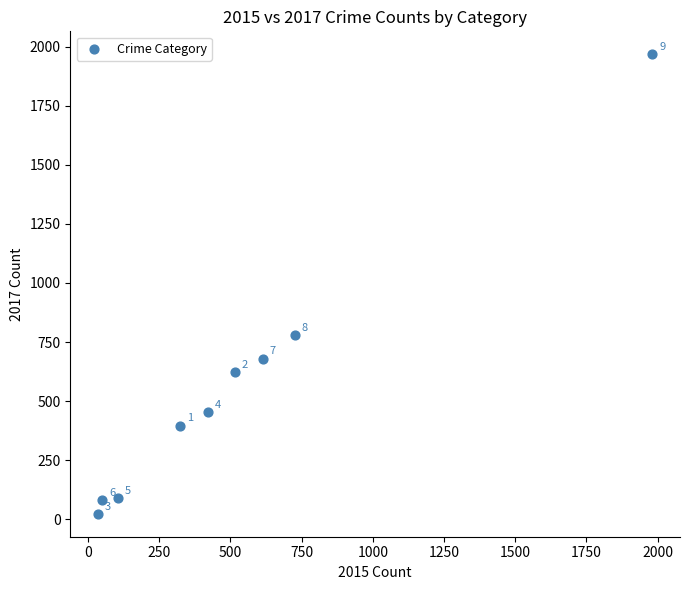

What Y value in the scatter plot is closest to 995?

780